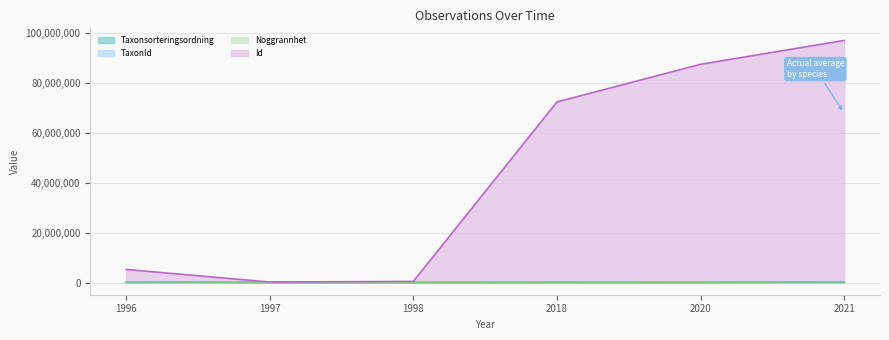

True or false: TaxonId has more than 1 interior local peaks.

False